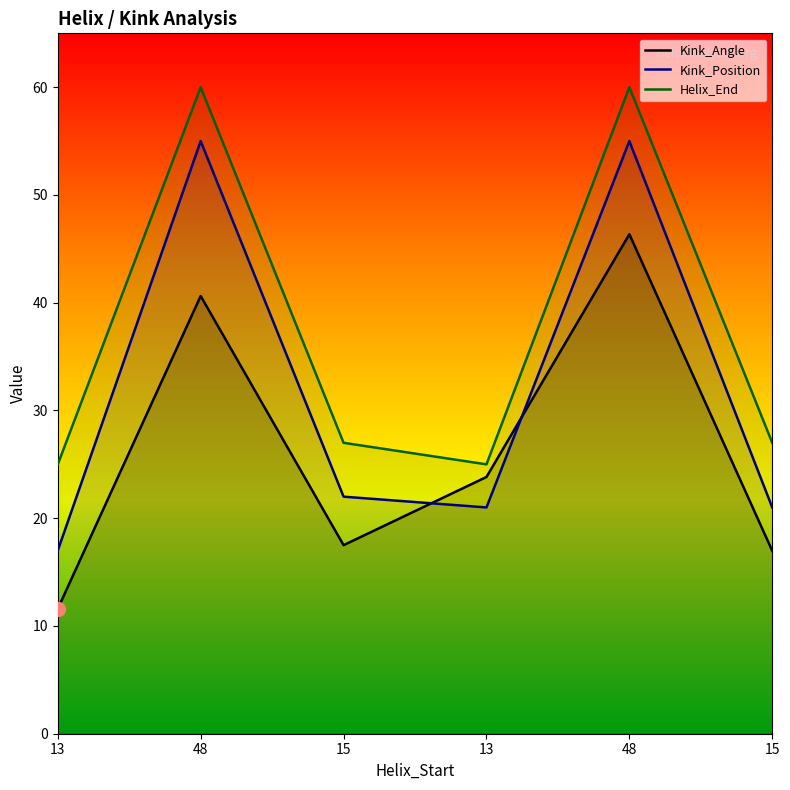

What are all the series names shown in the legend?

Kink_Angle, Kink_Position, Helix_End